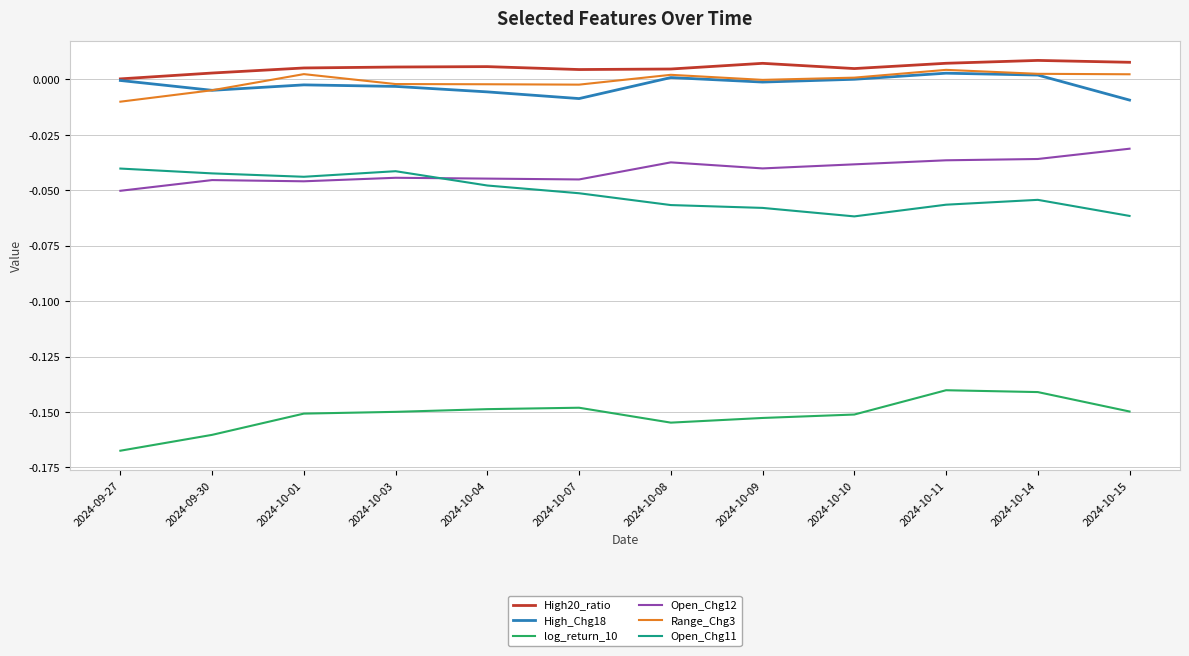

Which label corresponds to the smallest value in the chart?

2024-09-27